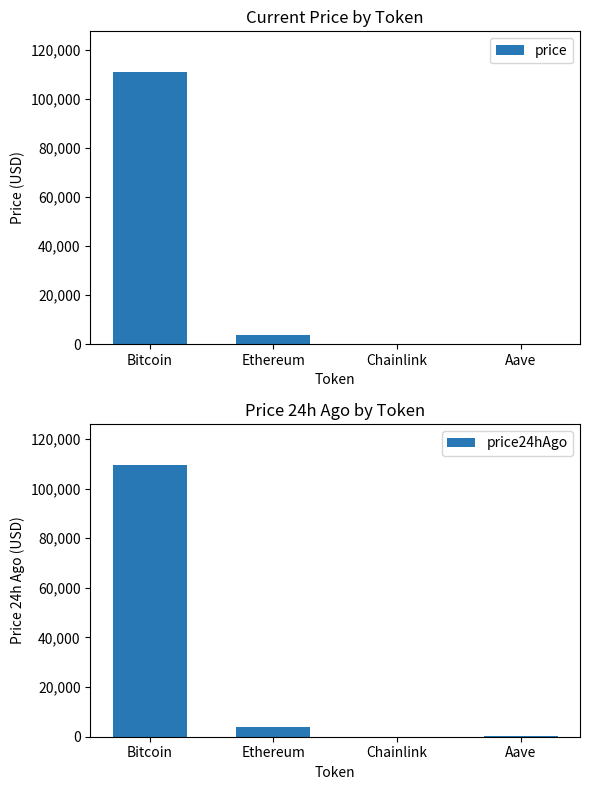

Which label corresponds to the smallest value in the chart?

Chainlink